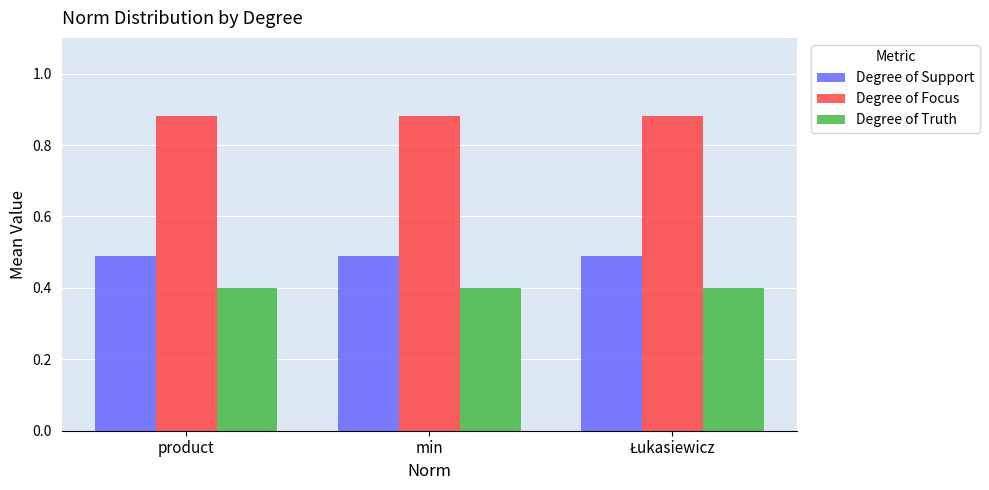

At min, list the series in order from smallest to largest.

Degree of Truth, Degree of Support, Degree of Focus